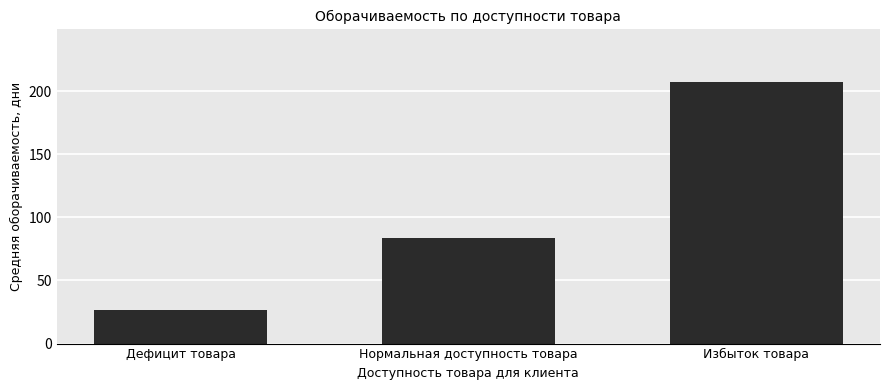

Reading right to left, transcribe all the data shown in this chart.

Избыток товара=207.7	Нормальная доступность товара=83.3	Дефицит товара=26.7